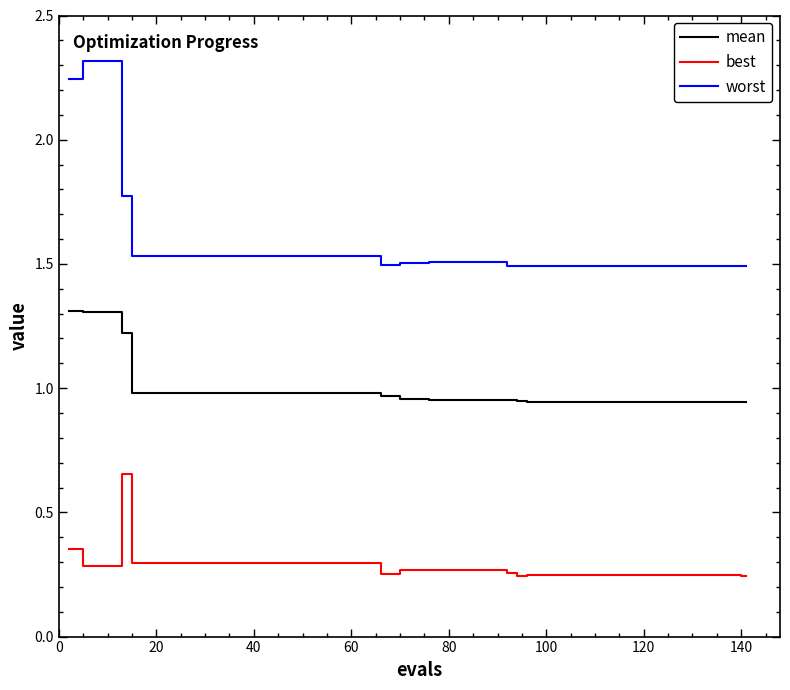

What is the difference between the second highest and minimum values in the worst series?

0.8